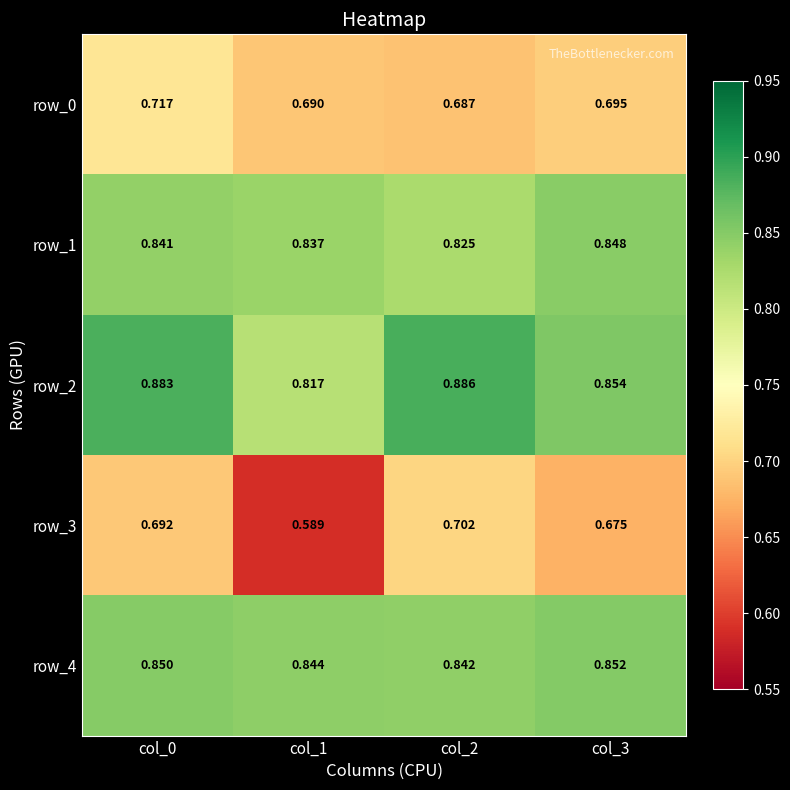

Is the value of row_3 at col_2 greater than the value of row_1 at col_3?

No